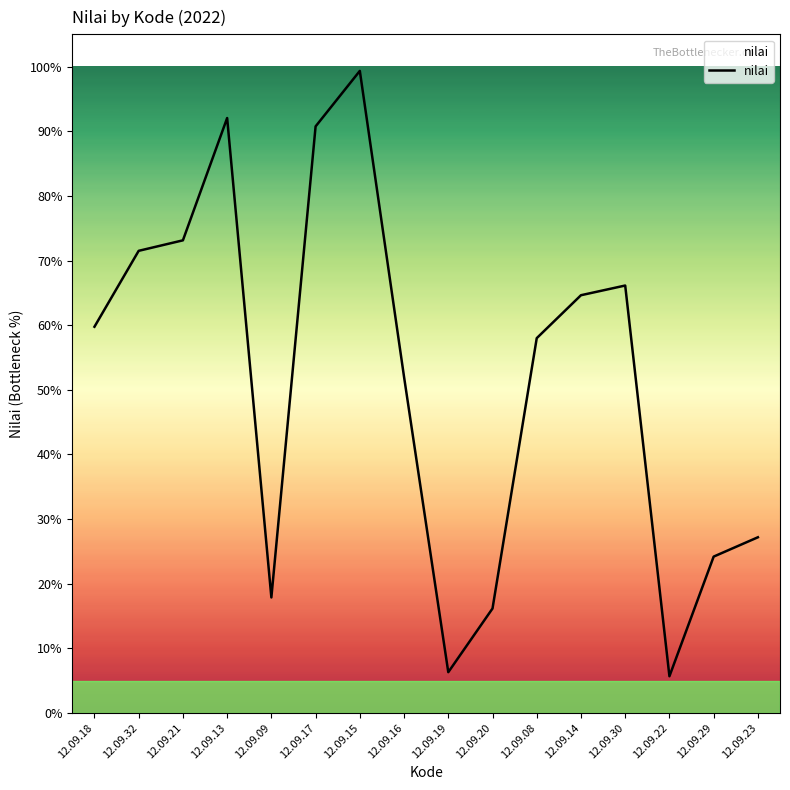

The chart shows a value of 0.2 at 12.09.20. True or false?

True